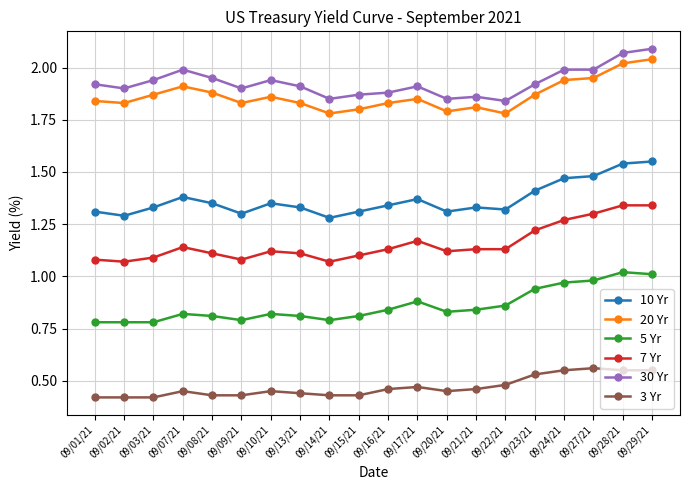

True or false: 5 Yr and 3 Yr cross at least once.

False